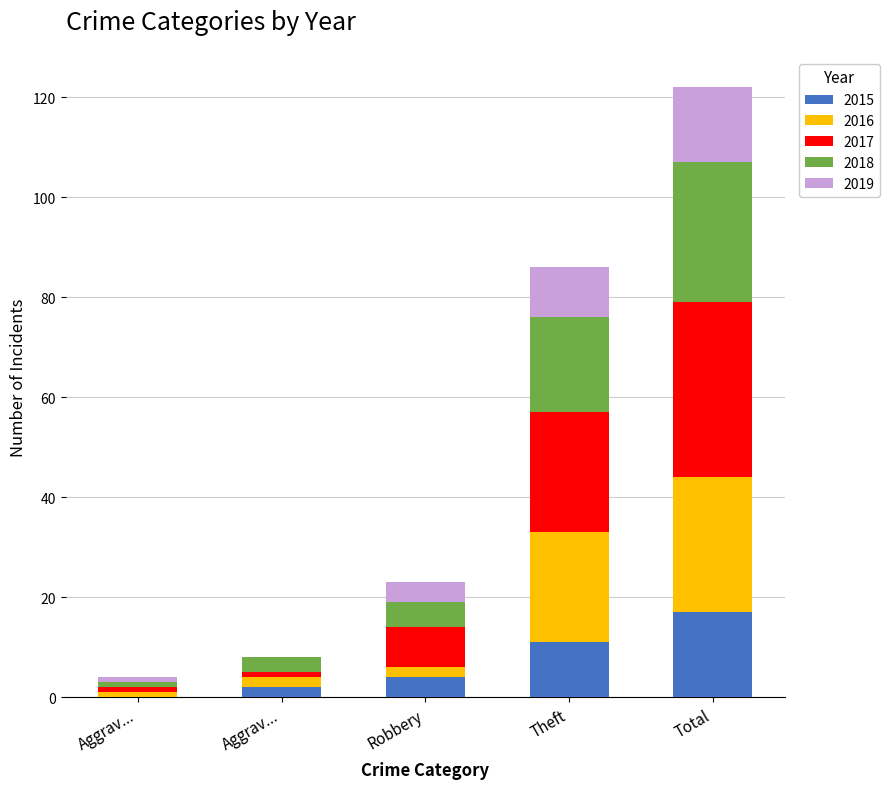

How many distinct data groups are displayed?

5